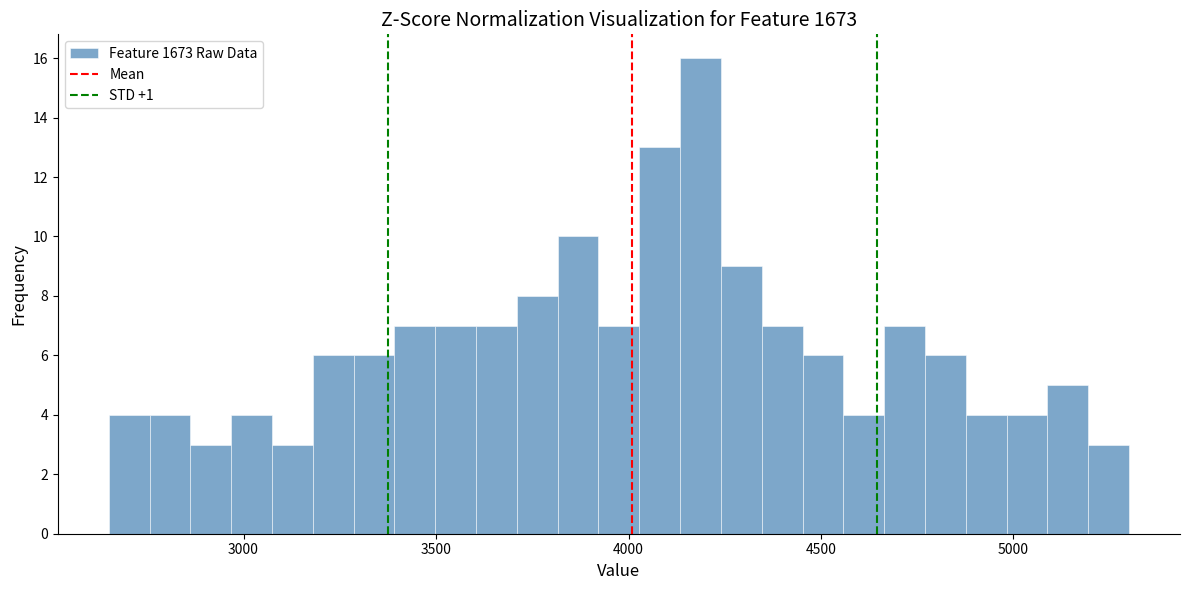

Read against the x-axis, roughly where is the centre of the tallest bar?

4200